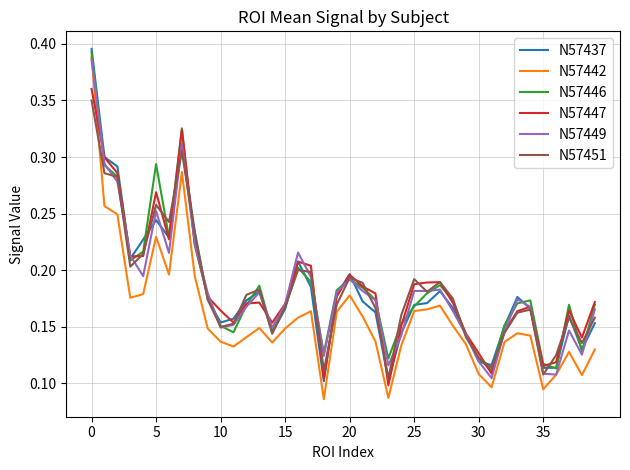

True or false: N57442 has more than 2 interior local peaks.

True